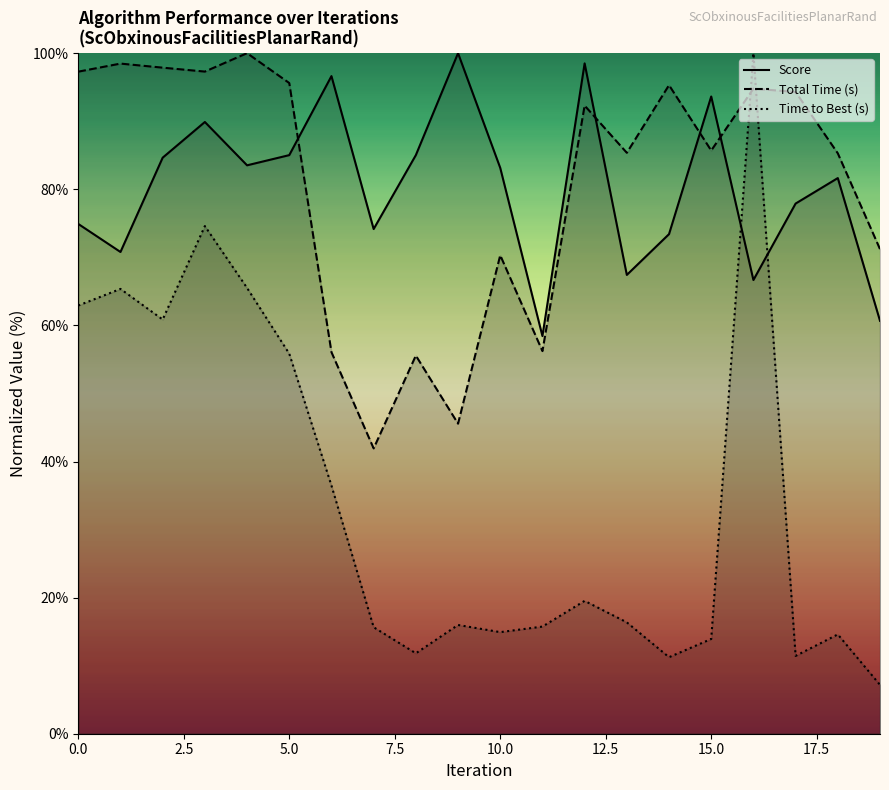

What is the sum of the Time to Best (s) values at 17 and 14?

22.7